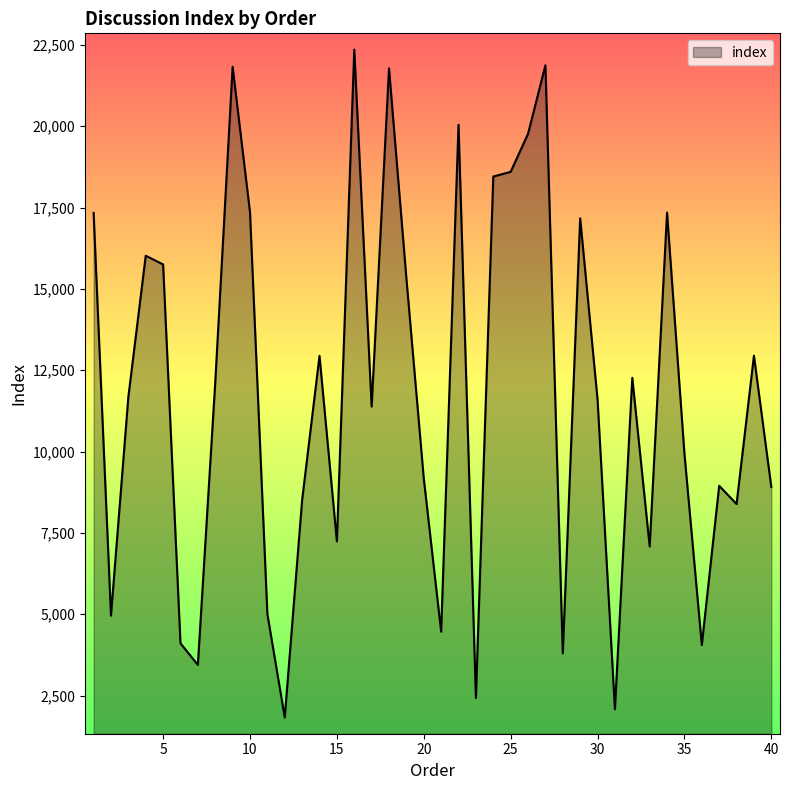

What is the minimum value shown in the chart?

1825